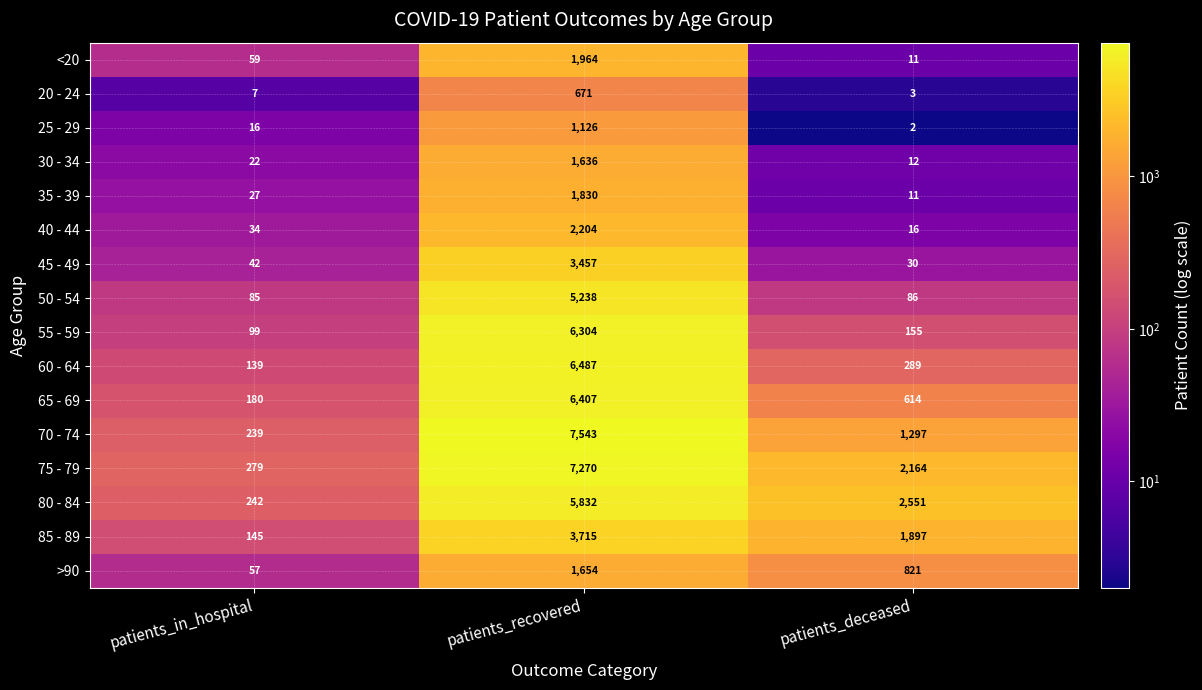

At which category does the chart reach its minimum across all series?

patients_deceased